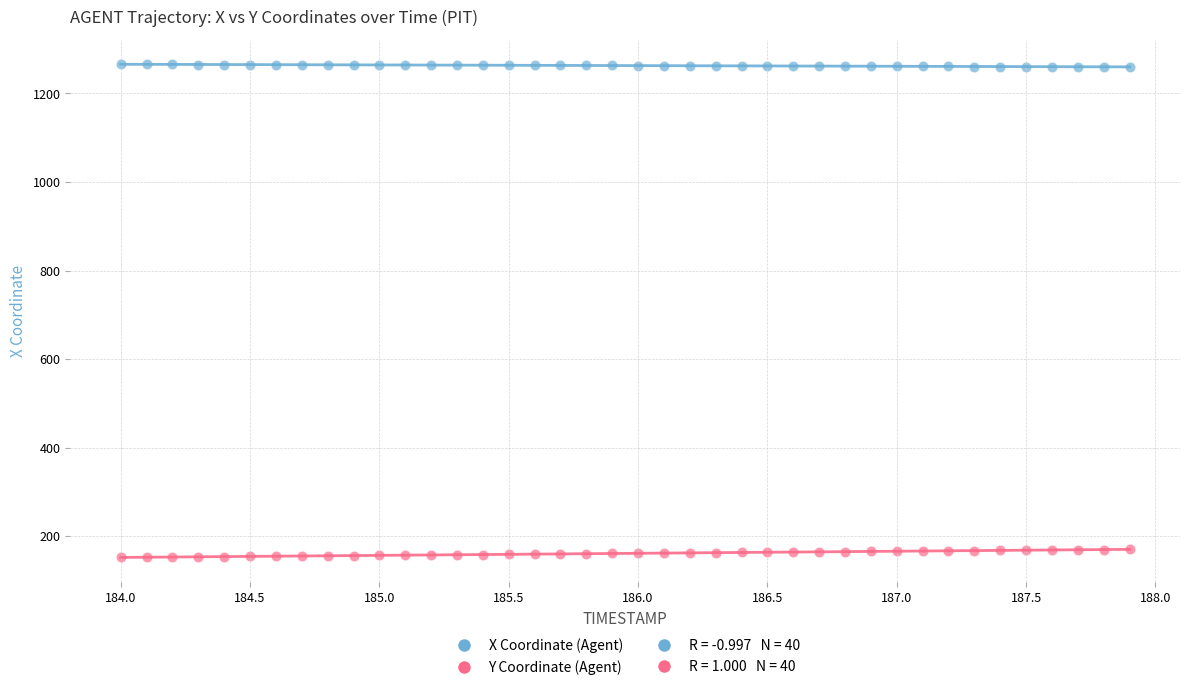

Across all data points, what is the range of X values (max minus min)?

3.9